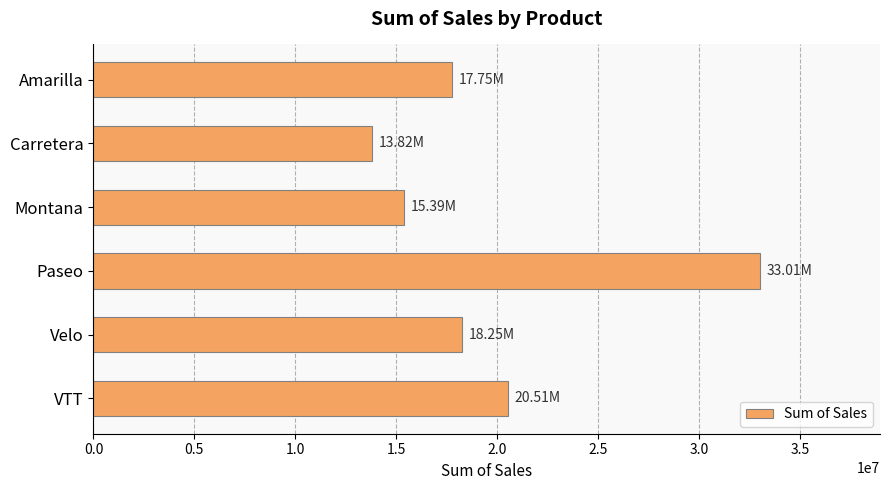

How many data points are above 18250059?

3